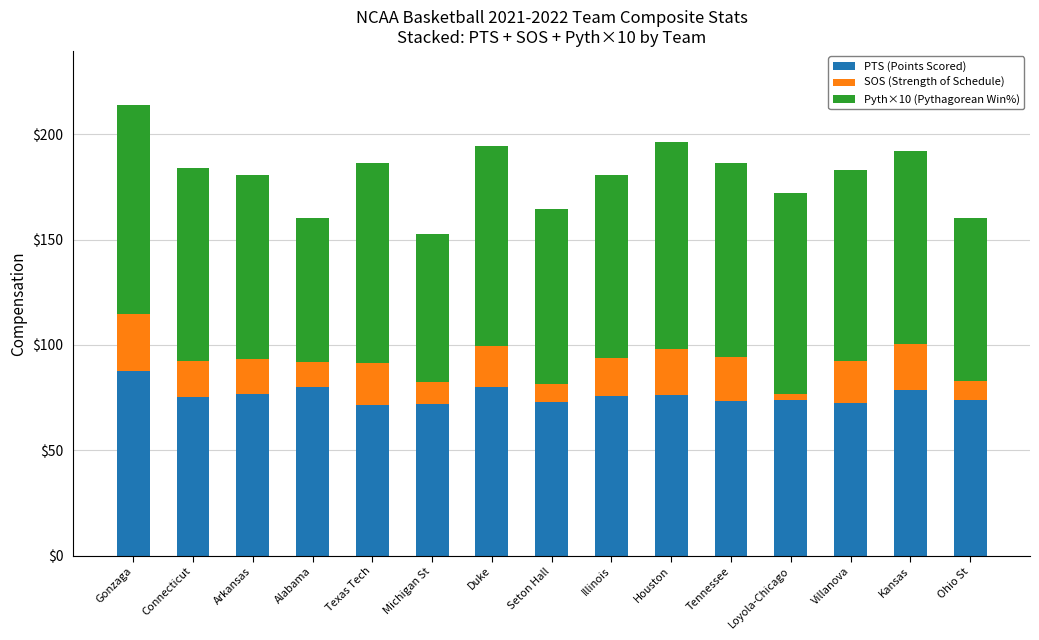

At which category is the sum across all series the highest?

Gonzaga